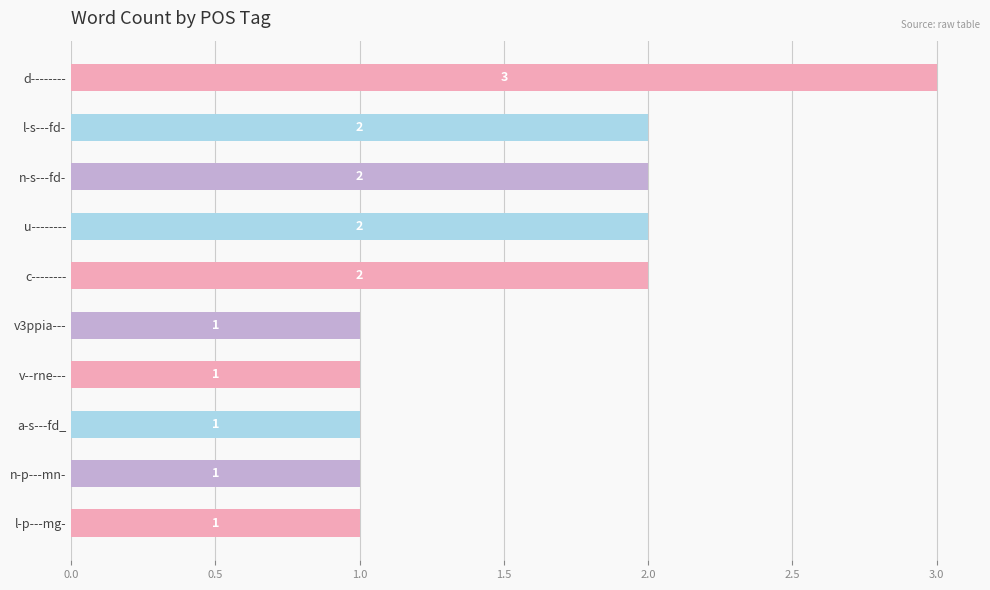

How many values are below 2?

5